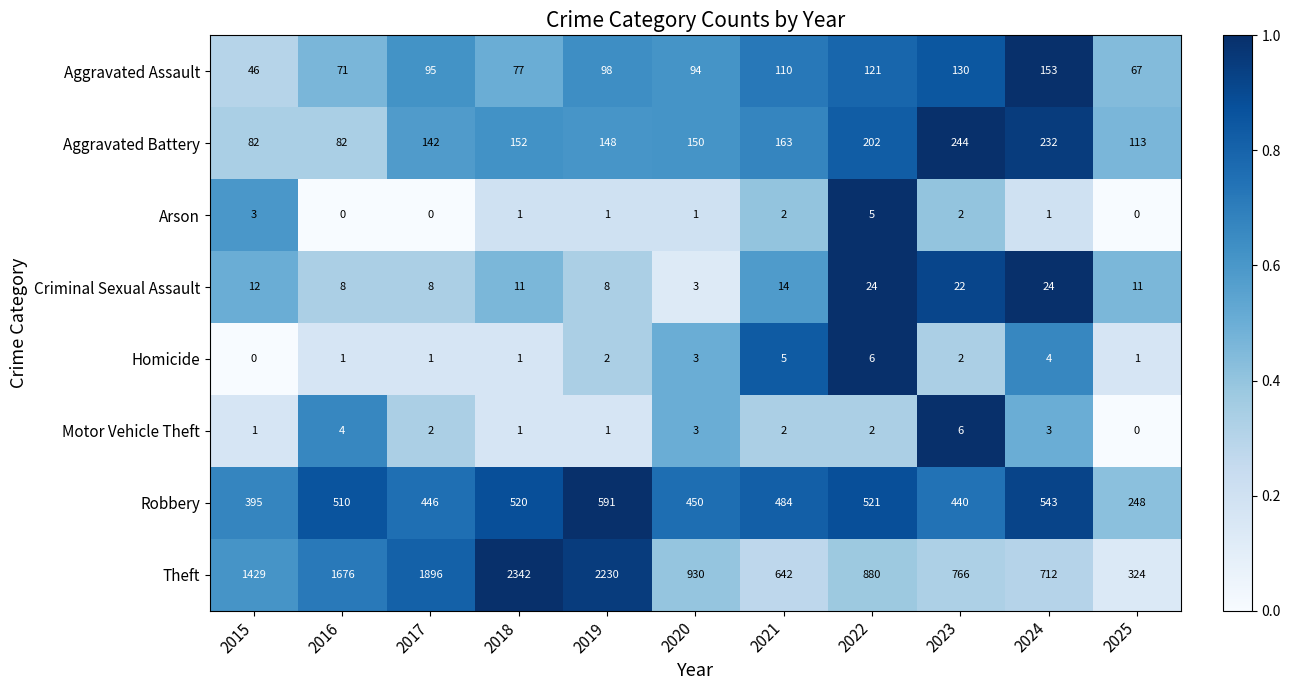

Which category has the lowest value in the Homicide series?

2015